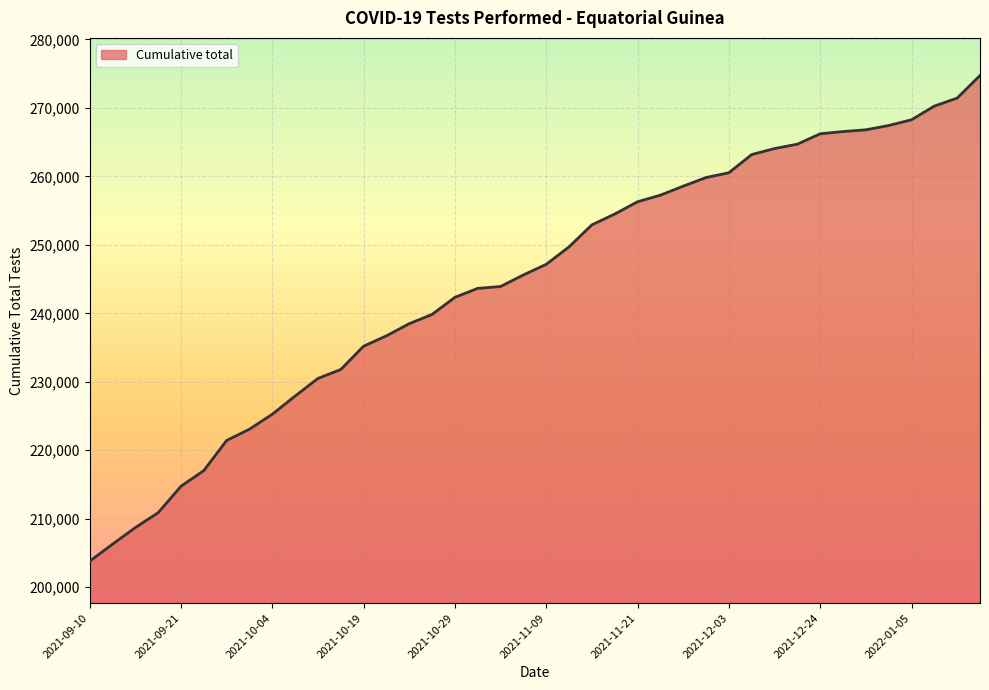

What is the difference between the maximum and minimum values?

70944